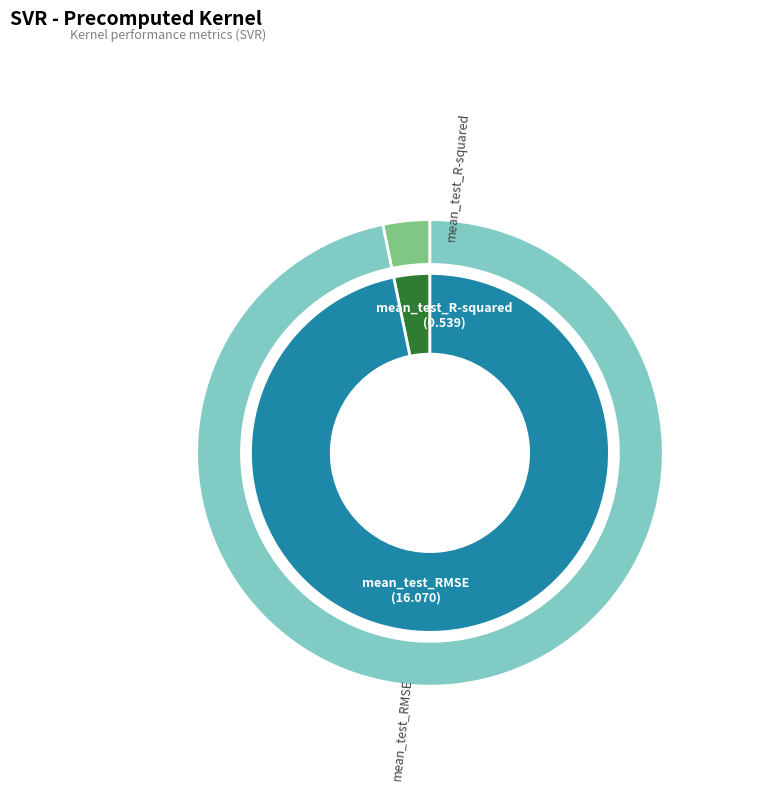

What is the total percentage of mean_test_R-squared and mean_test_RMSE?

100.0%